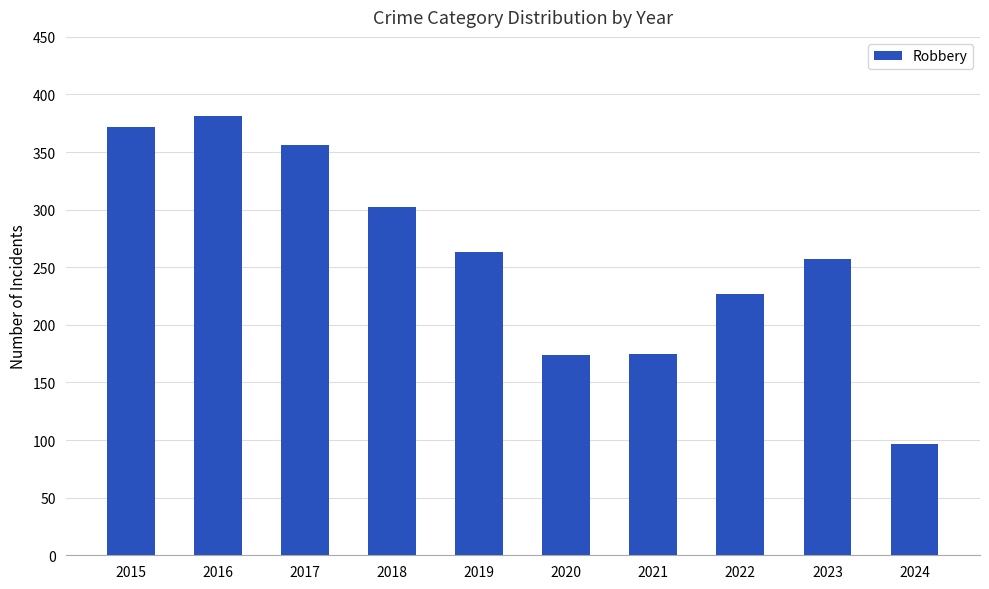

What is the minimum value shown in the chart?

97